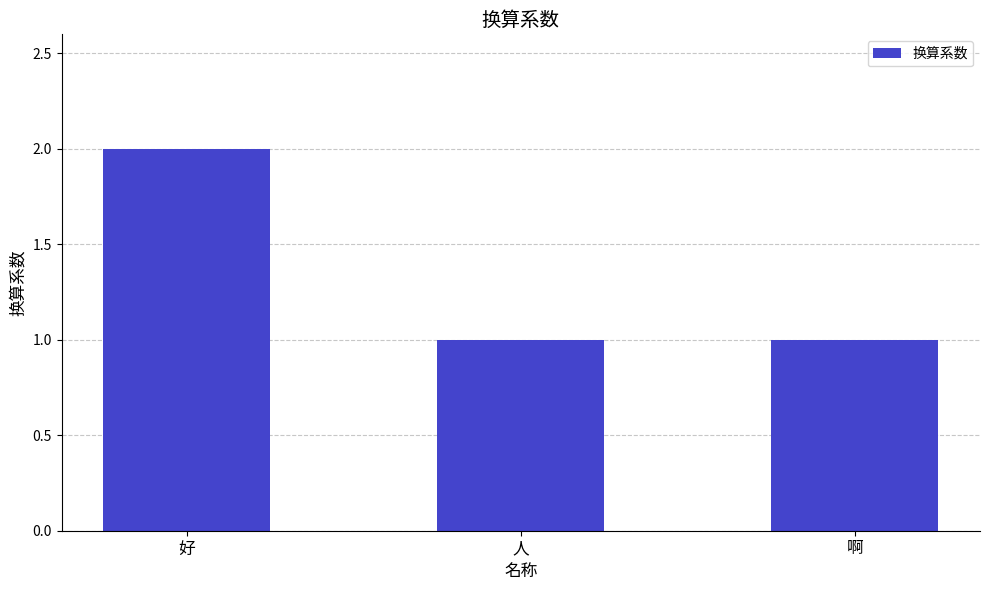

What is the change in value from 好 to 人?

-1